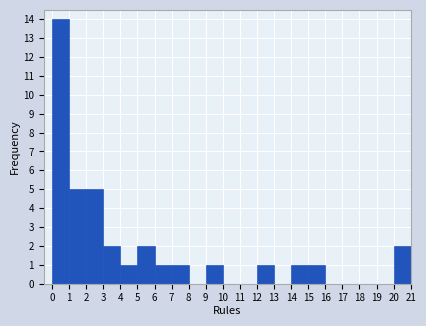

Reading left to right, transcribe this chart: for each bar, give the range it covers on the x-axis and its height. The values are not printed on the chart, so give them approximately, as read against the axis.

0 to 1: 14
1 to 2: 5
2 to 3: 5
3 to 4: 2
4 to 5: 1
5 to 6: 2
6 to 7: 1
7 to 8: 1
8 to 9: 0
9 to 10: 1
10 to 11: 0
11 to 12: 0
12 to 13: 1
13 to 14: 0
14 to 15: 1
15 to 16: 1
16 to 17: 0
17 to 18: 0
18 to 19: 0
19 to 20: 0
20 to 21: 2